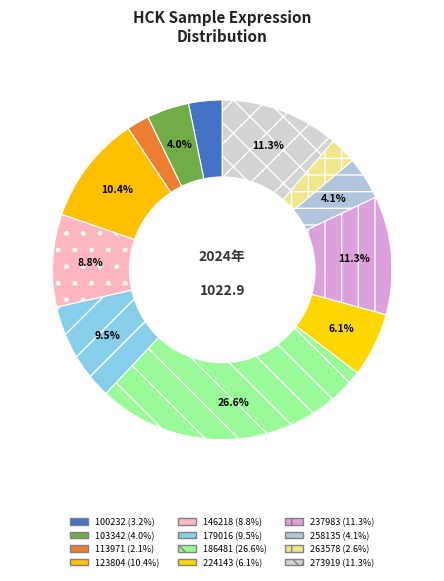

How many slices are in this pie chart?

12